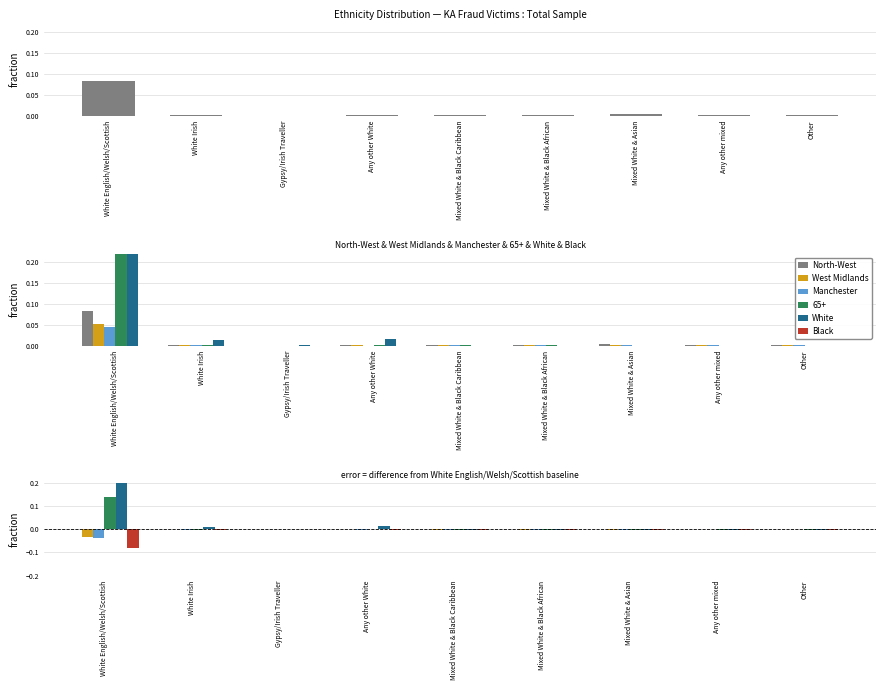

What is the difference between the North-West values at White English/Welsh/Scottish and Any other White?

0.1